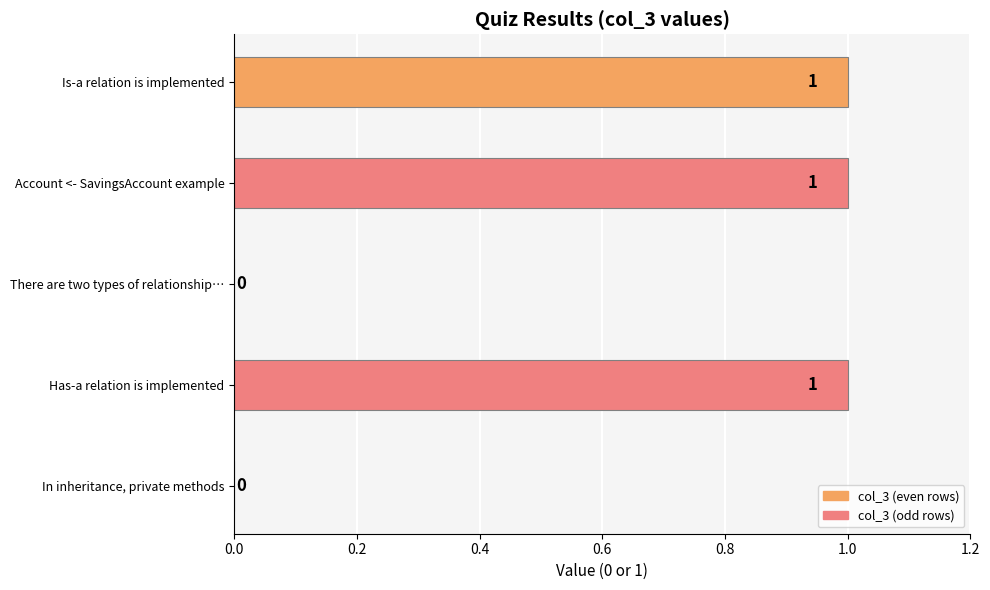

True or false: the data shows 1 at Has-a relation is implemented.

True